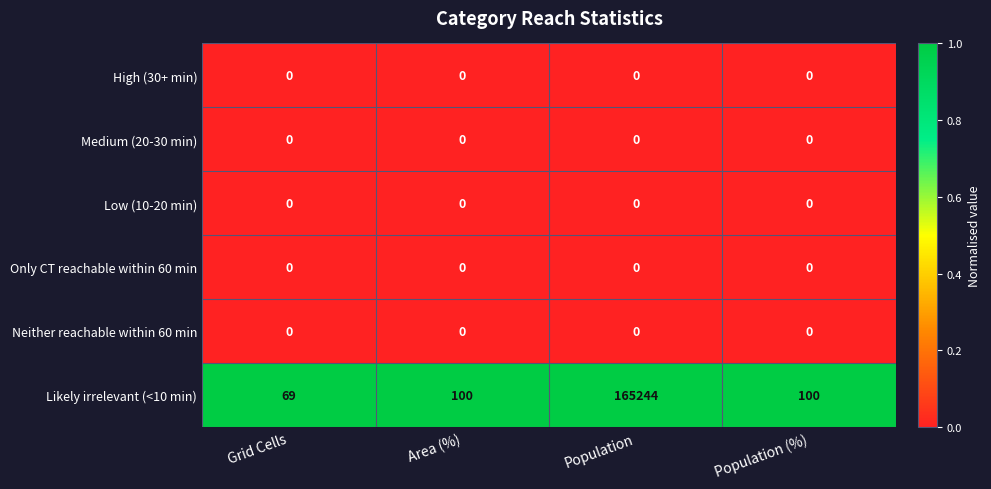

True or false: Medium (20-30 min) has a value of 0 at Area (%).

True